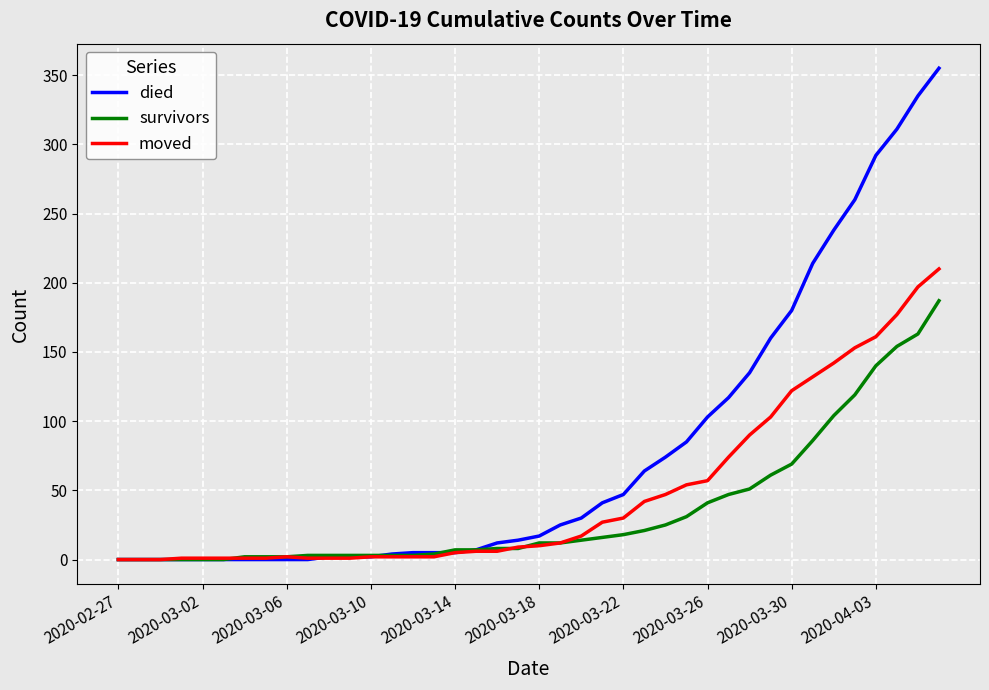

Which series has the largest total across all categories?

died